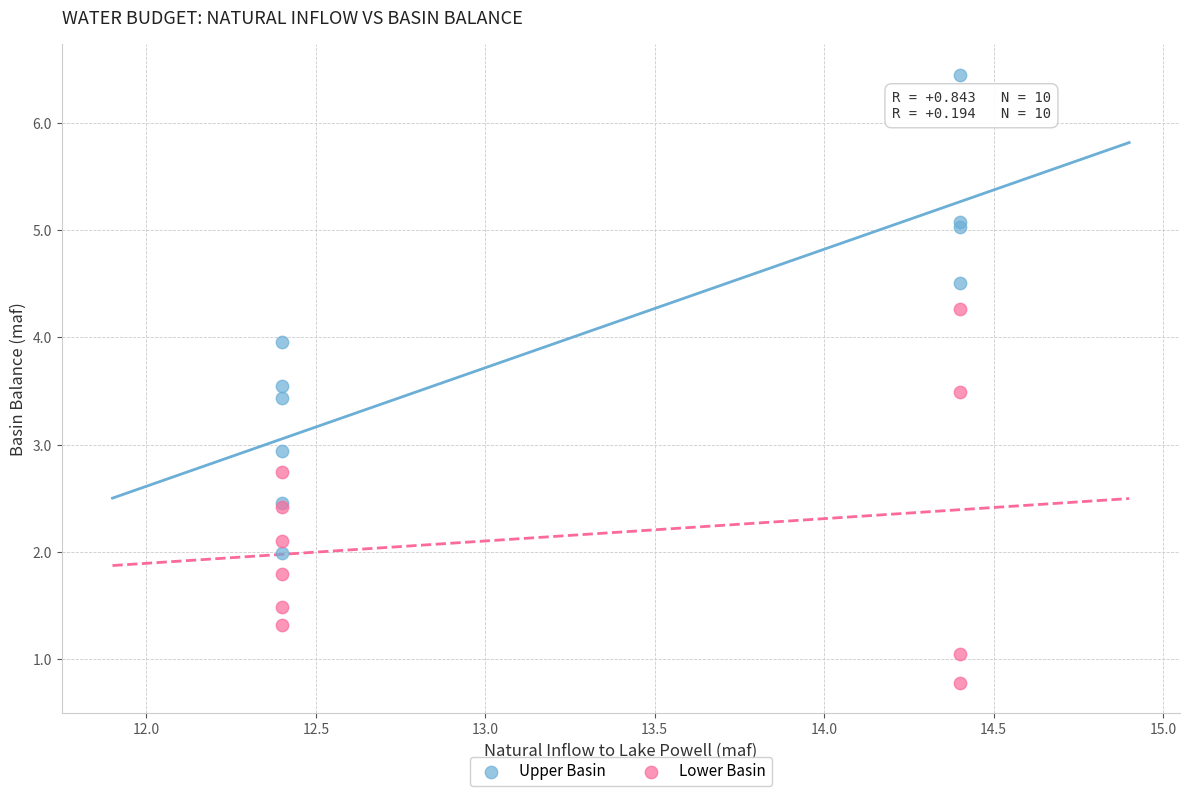

Which series has the largest Y range (max minus min)?

Upper Basin